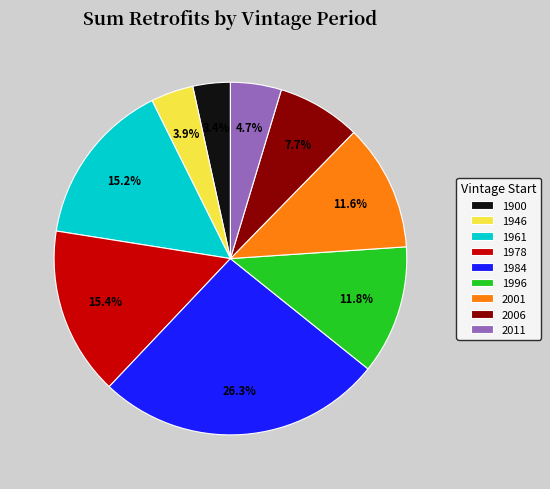

Which slice is the largest?

1984